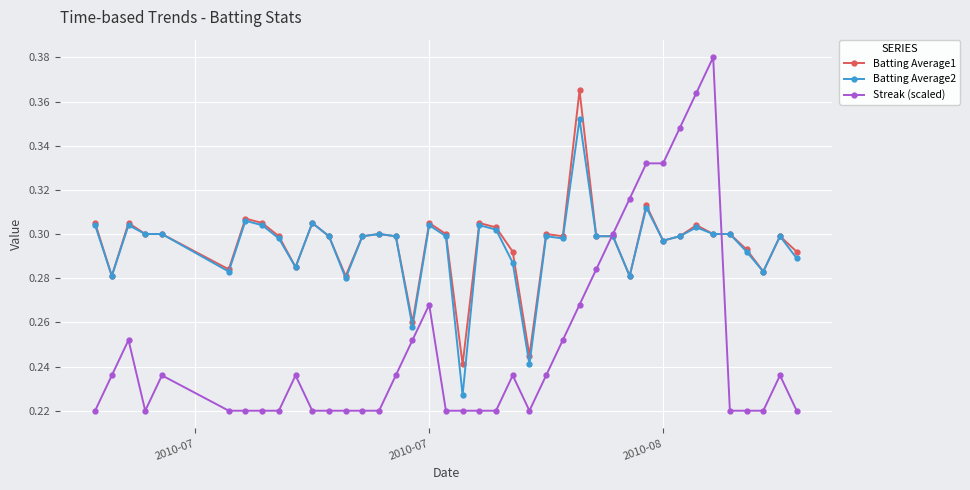

How many Streak (scaled) values are between 0 and 1?

40